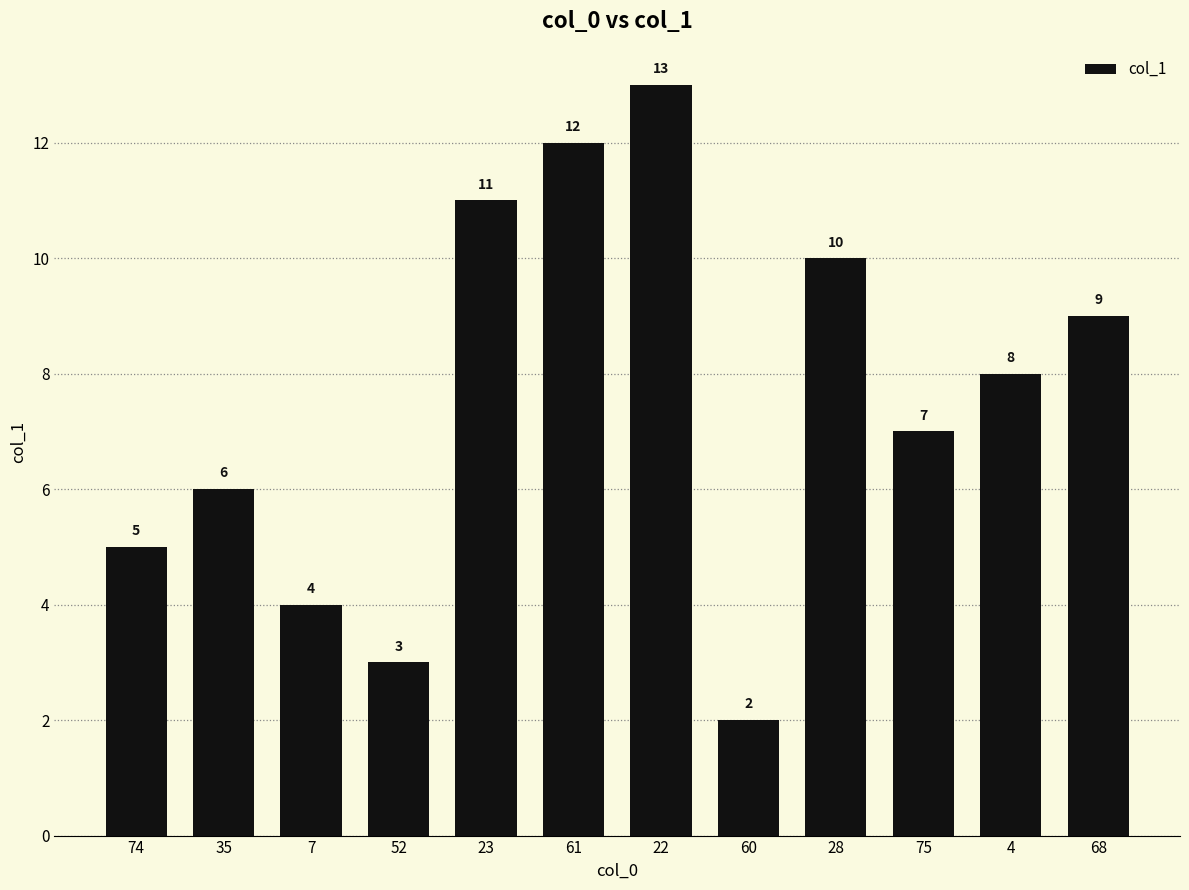

The chart shows a value of 3 at 60. True or false?

False